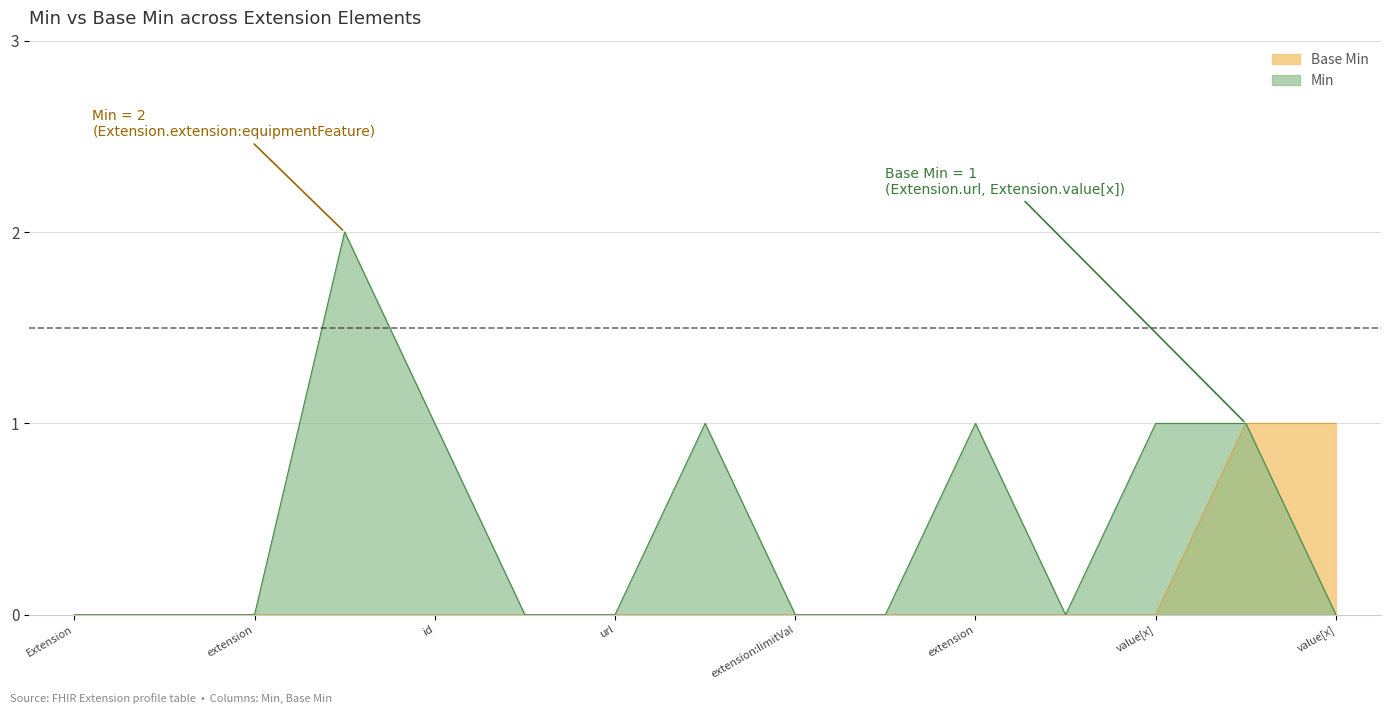

What is the label of the 10th point from the right?

Extension.extension:equipmentFeature.extension